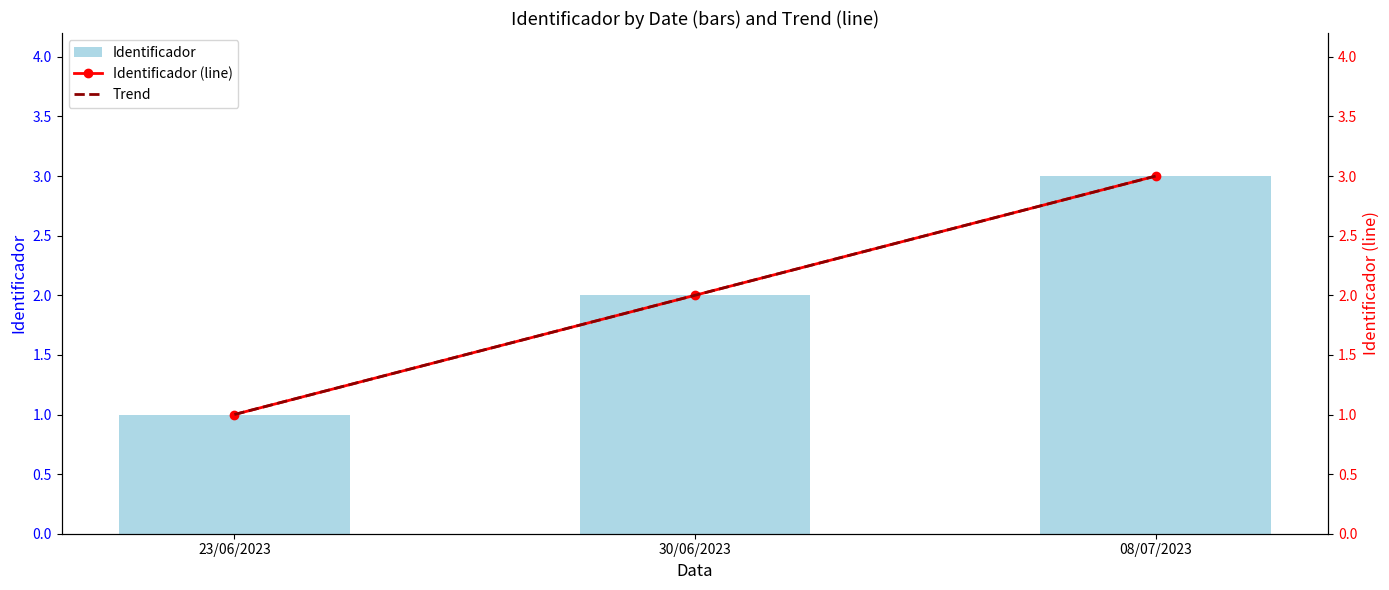

What is the total value across all series at 30/06/2023?

6.0